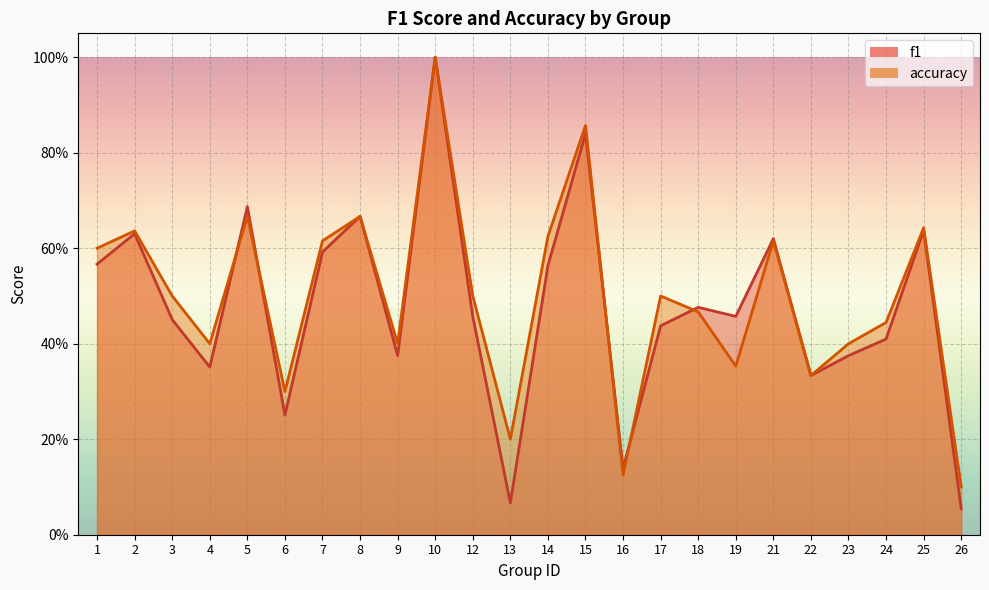

At which category is the sum across all series the highest?

10